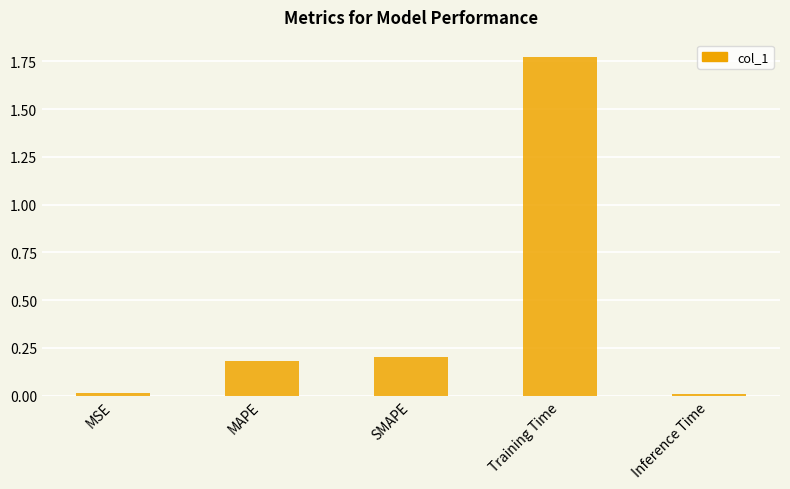

What is the change in value from MSE to MAPE?

+0.2